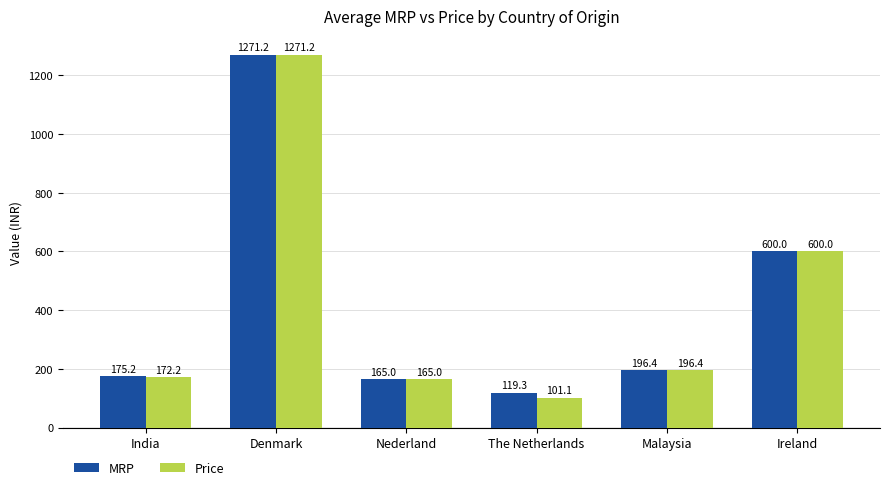

What is the difference between the MRP values at Nederland and Ireland?

435.0